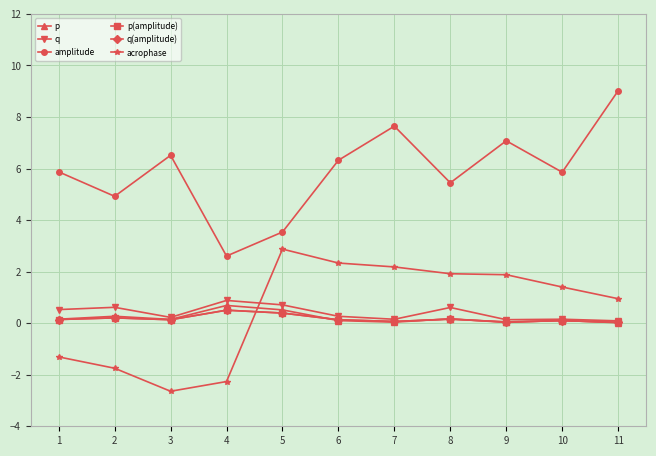

How many lines are shown in the chart?

6